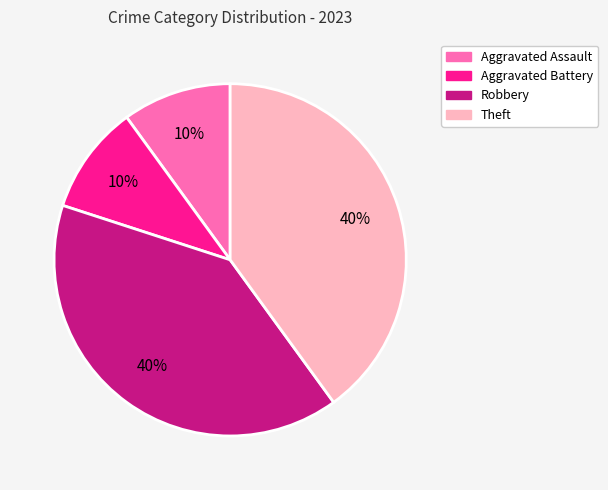

To the nearest percent, what percentage of the pie is Aggravated Battery?

10%